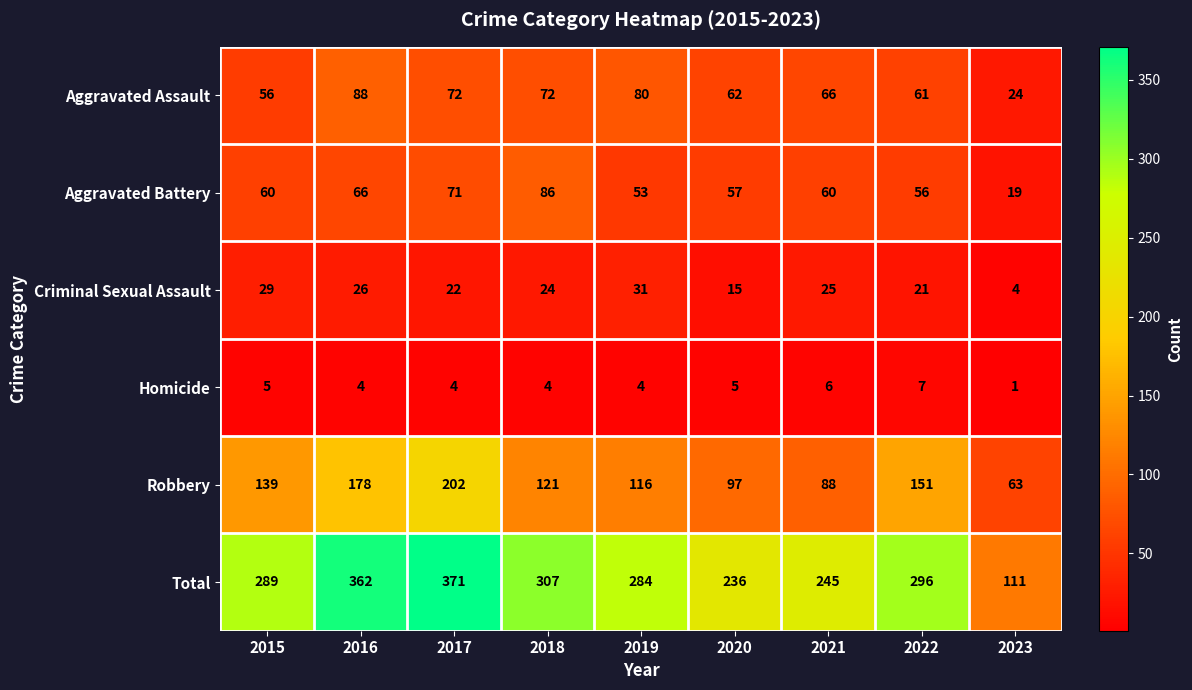

Which series has the largest range (max minus min)?

Total